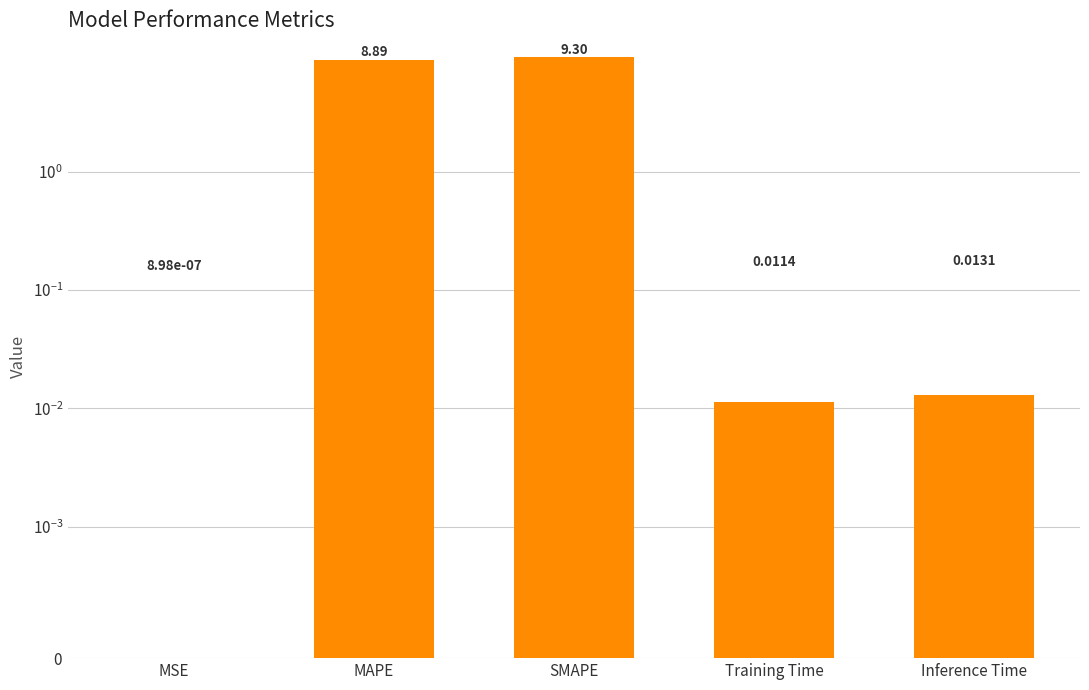

Reading left to right, transcribe all the data shown in this chart.

0.0	8.9	9.3	0.0	0.0